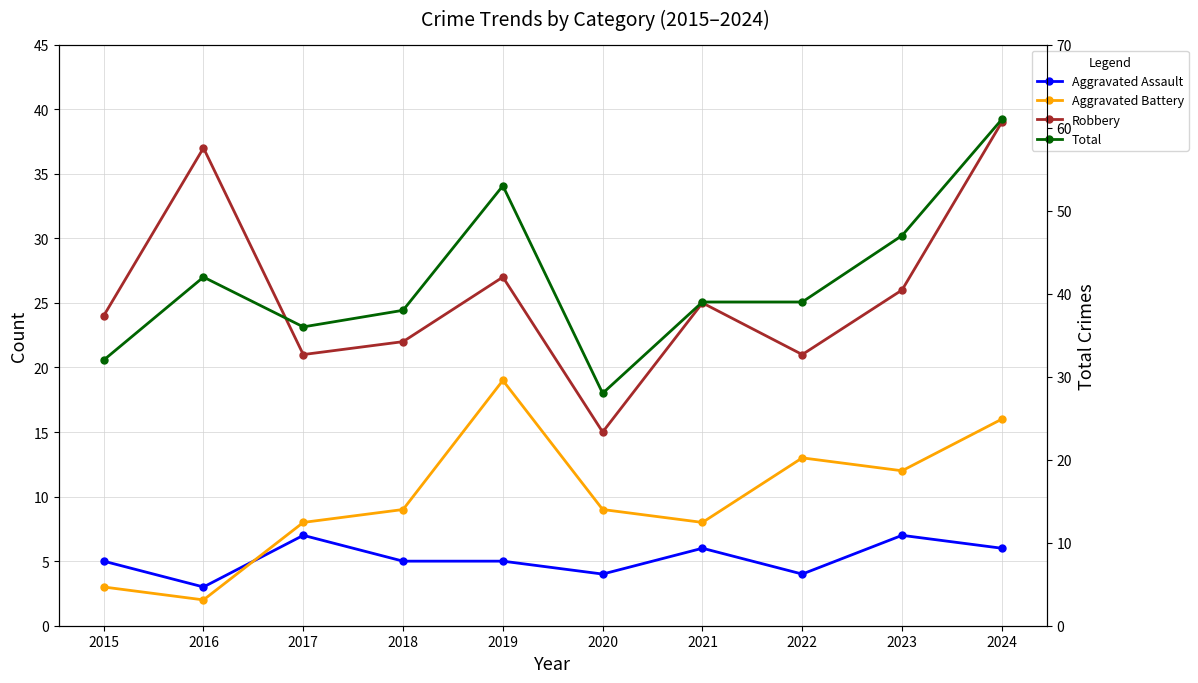

True or false: Total and Robbery intersect in this chart.

False